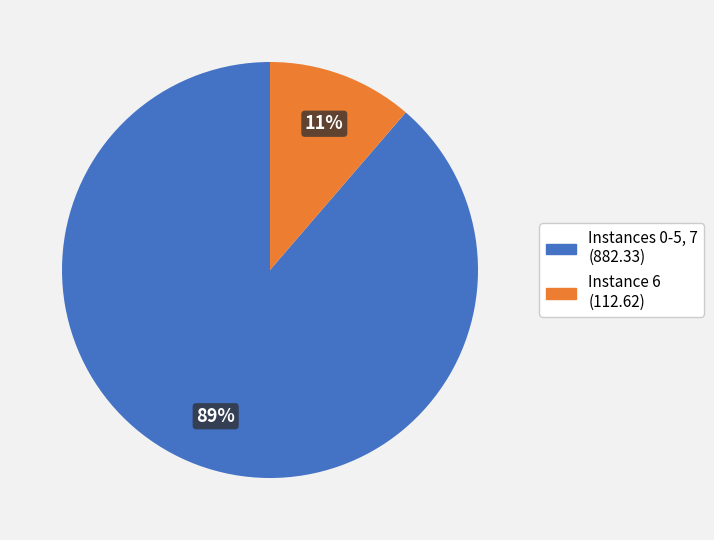

To the nearest percent, what is the average slice percentage?

50%